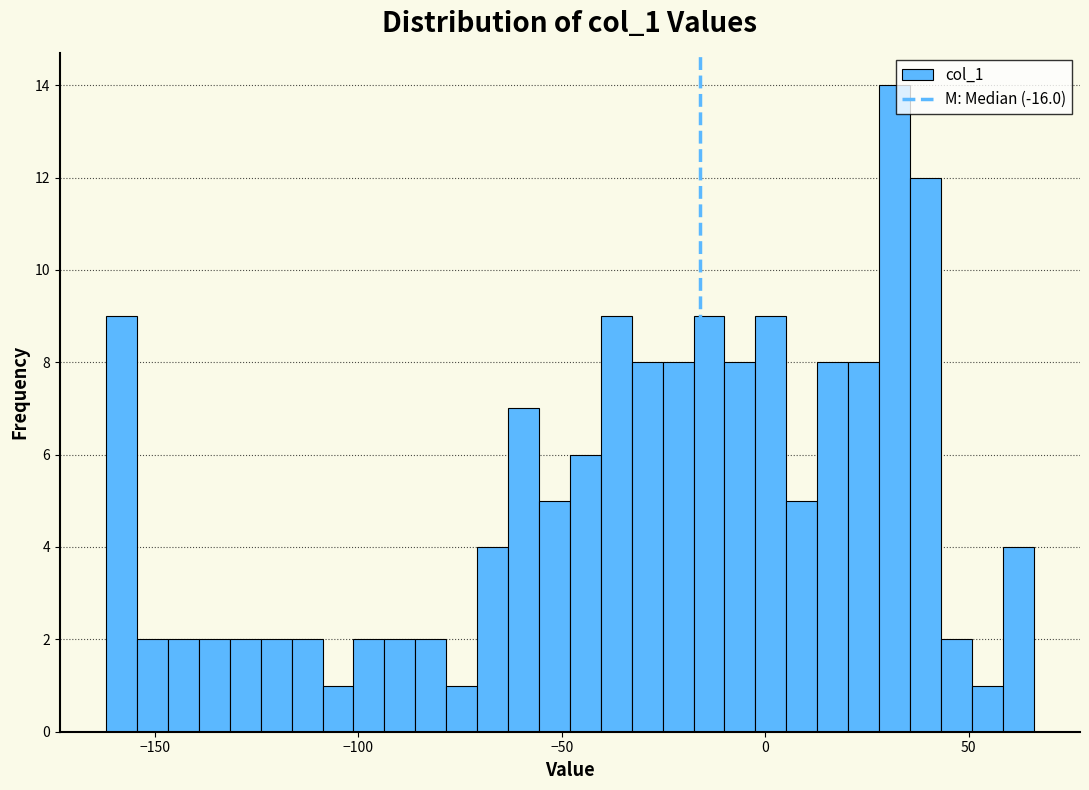

Around what value on the x-axis is the tallest bar? Give the approximate position of its centre, as read against the axis.

30